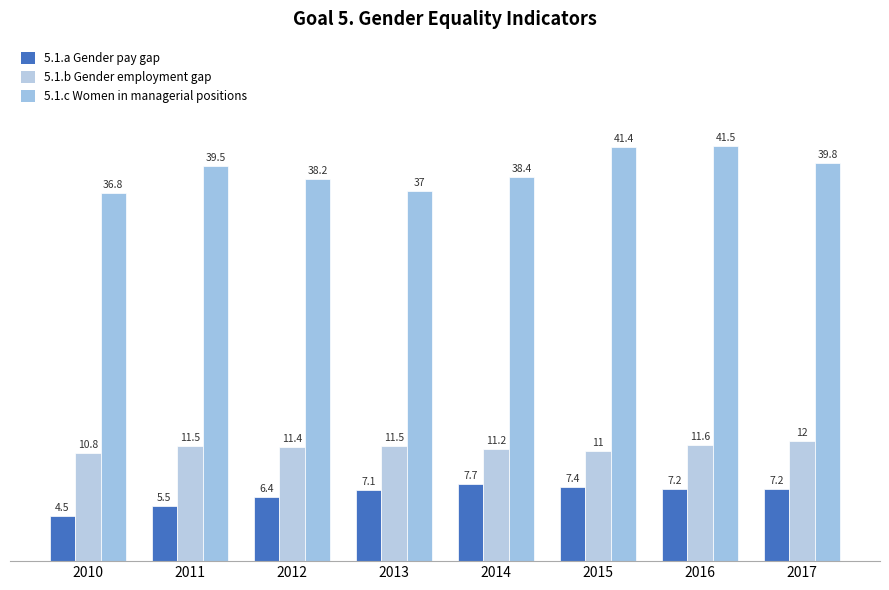

Reading left to right, what are all the values shown in this chart?

5.1.a Gender pay gap: 2010=4.5	2011=5.5	2012=6.4	2013=7.1	2014=7.7	2015=7.4	2016=7.2	2017=7.2
5.1.b Gender employment gap: 2010=10.8	2011=11.5	2012=11.4	2013=11.5	2014=11.2	2015=11.0	2016=11.6	2017=12.0
5.1.c Women in managerial positions: 2010=36.8	2011=39.5	2012=38.2	2013=37.0	2014=38.4	2015=41.4	2016=41.5	2017=39.8